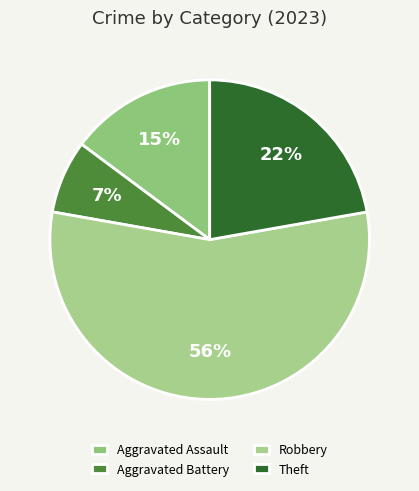

How many segments does this pie chart have?

4